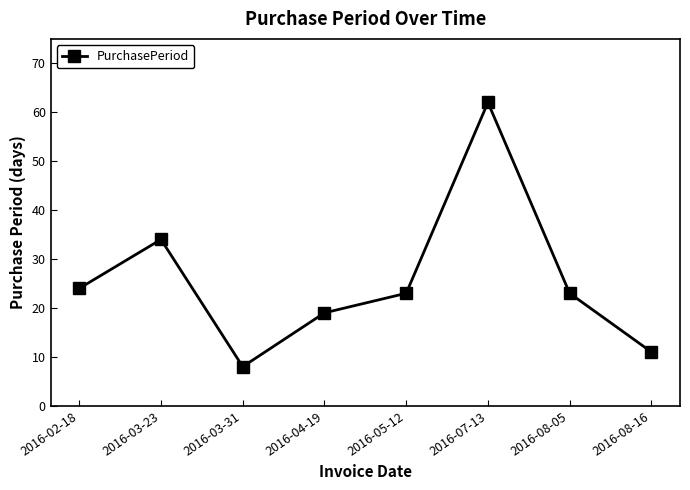

What is the difference between the maximum and minimum values?

54